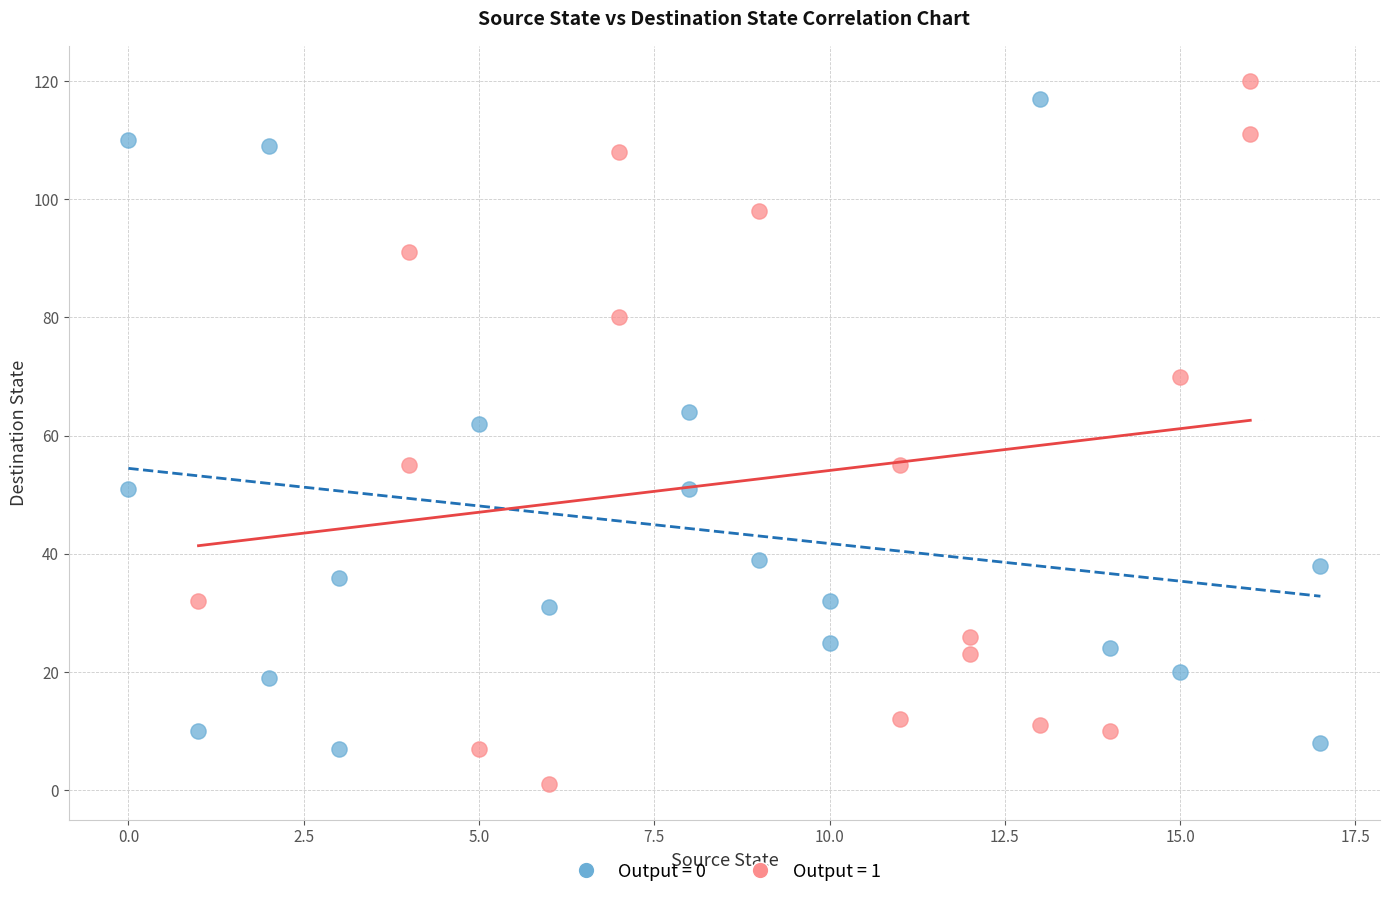

Which series reaches the minimum Y coordinate?

Output = 1